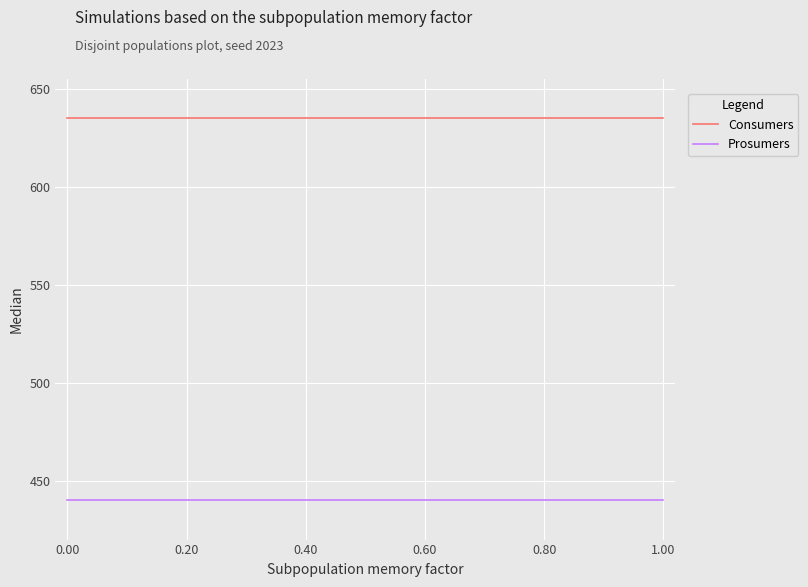

True or false: Consumers and Prosumers cross at least once.

False